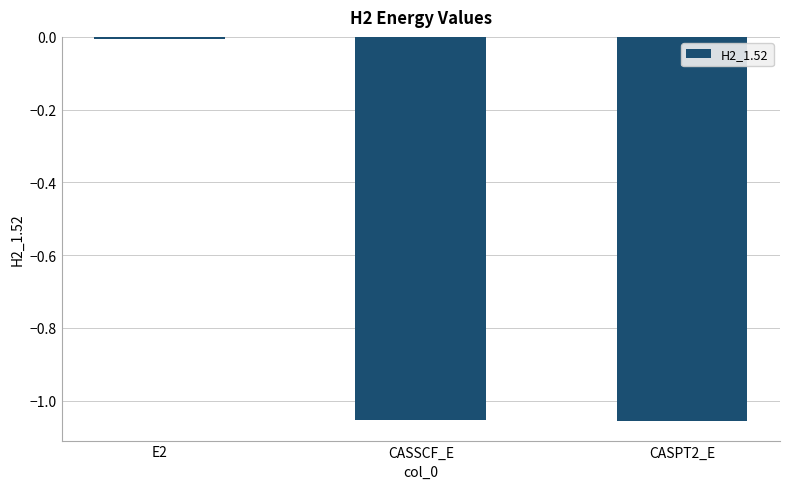

What is the label of the 1st bar from the left?

E2